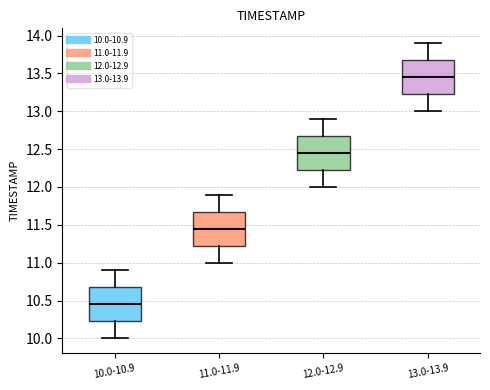

Which box has the highest median line?

13.0-13.9